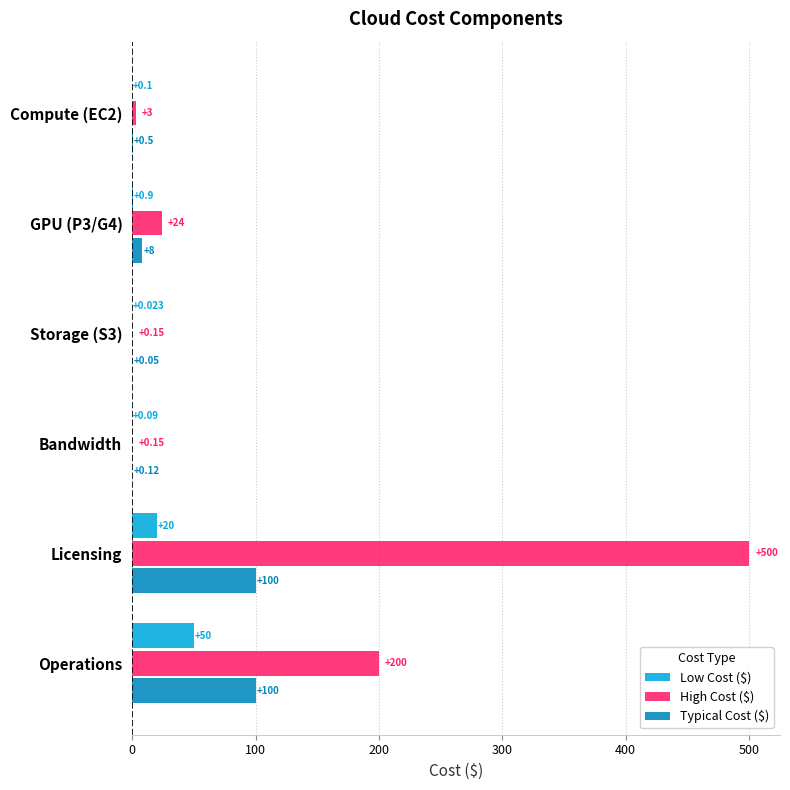

Which series has the largest total across all categories?

High Cost ($)